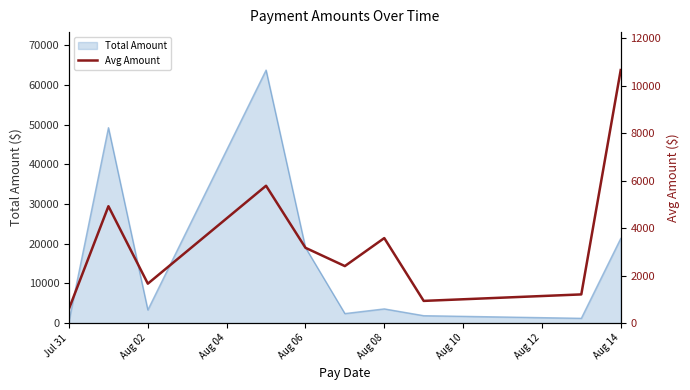

The value of Total Amount at Aug 14 is 36970.0. True or false?

False